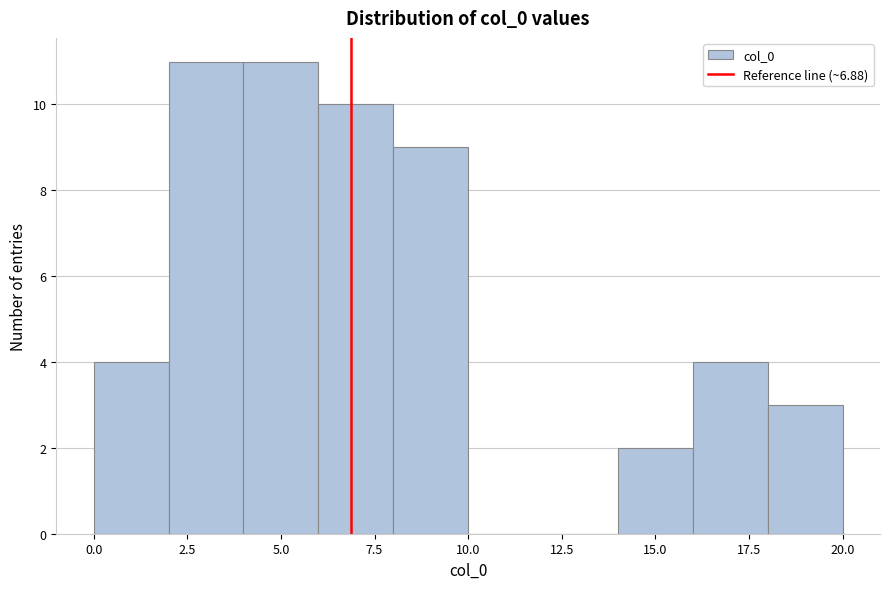

Reading left to right, list every bar in this chart as the range it spans on the x-axis followed by its height. The values are not printed on the chart, so give them approximately, as read against the axis.

0 to 2: 4
2 to 4: 11
4 to 6: 11
6 to 8: 10
8 to 10: 9
10 to 12: 0
12 to 14: 0
14 to 16: 2
16 to 18: 4
18 to 20: 3